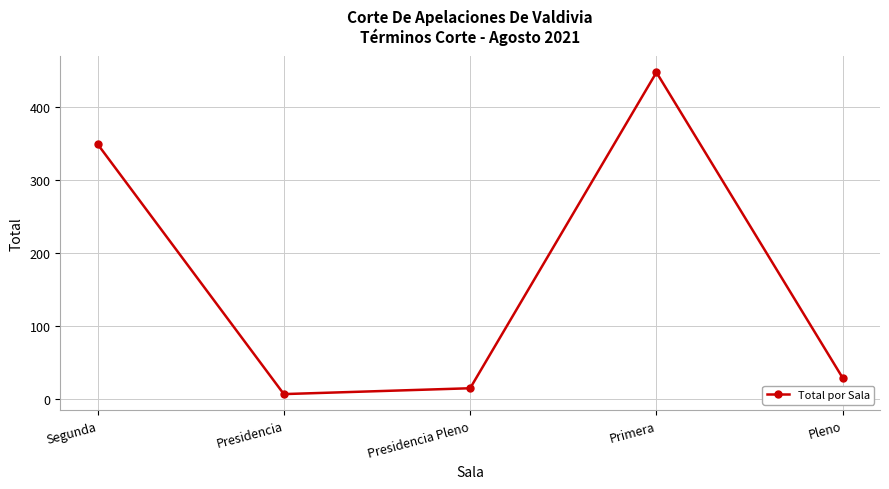

What is the change in value from Presidencia Pleno to Primera?

+432